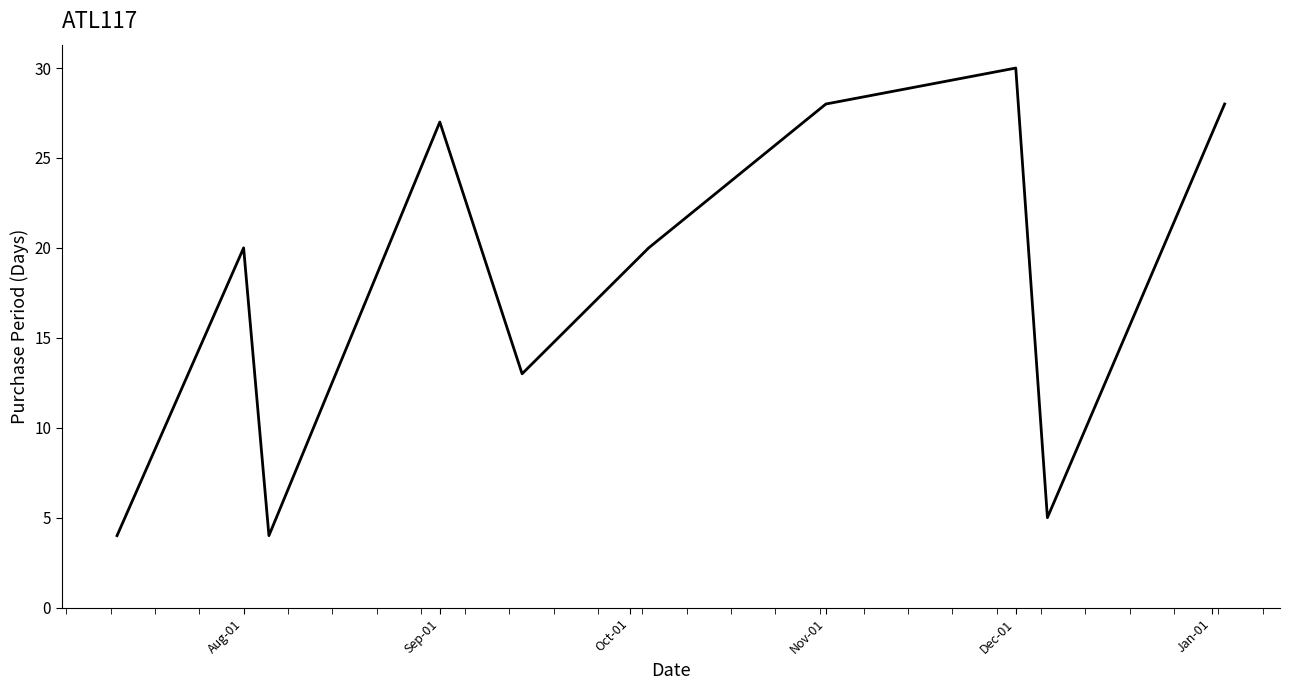

Does the chart display data point markers on the line(s)?

No